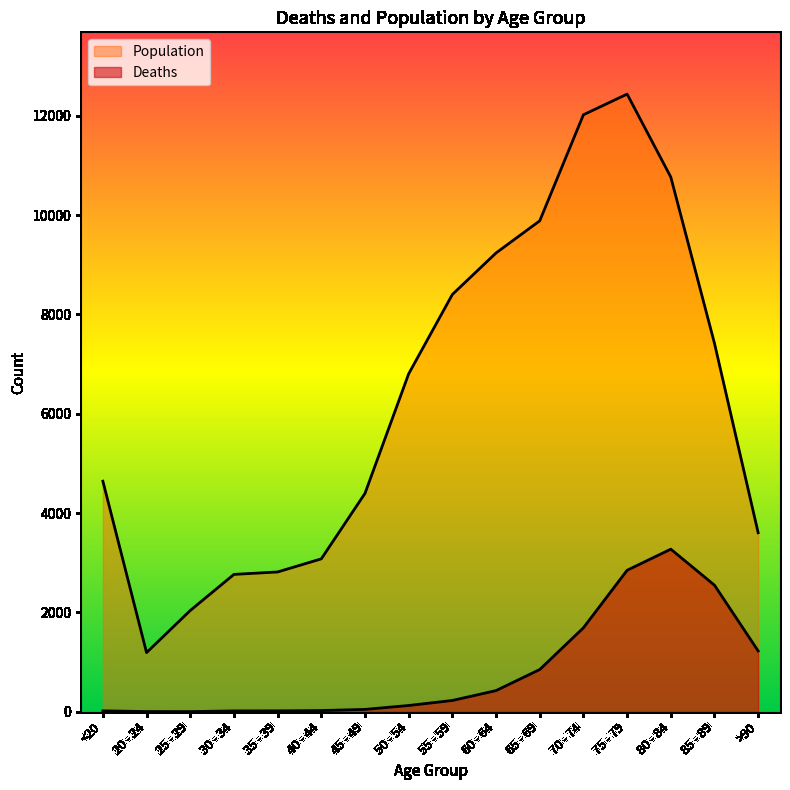

Reading left to right, what are all the values shown in this chart?

Deaths: <20=18	20 - 24=4	25 - 29=3	30 - 34=17	35 - 39=18	40 - 44=24	45 - 49=47	50 - 54=126	55 - 59=227	60 - 64=426	65 - 69=850	70 - 74=1690	75 - 79=2848	80 - 84=3273	85 - 89=2548	>90=1224
Population: <20=4641	20 - 24=1191	25 - 29=2038	30 - 34=2765	35 - 39=2814	40 - 44=3078	45 - 49=4396	50 - 54=6803	55 - 59=8400	60 - 64=9236	65 - 69=9883	70 - 74=12018	75 - 79=12434	80 - 84=10764	85 - 89=7417	>90=3604